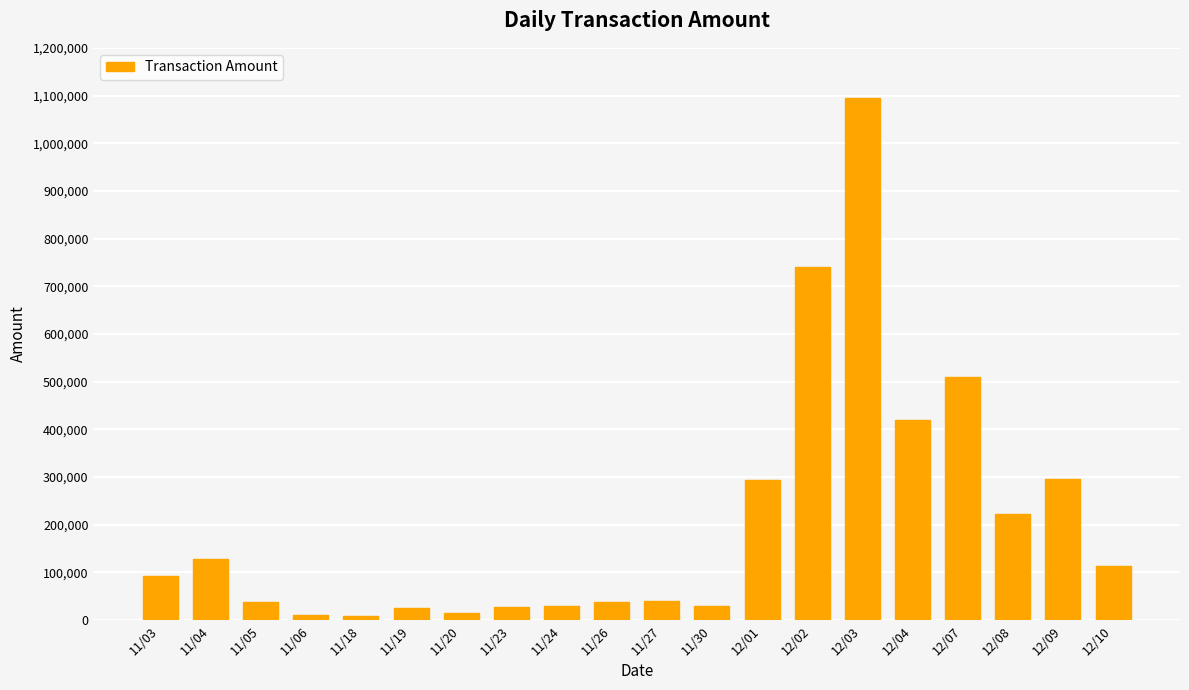

What is the ratio of the value at 11/23 to the value at 11/27?

0.7